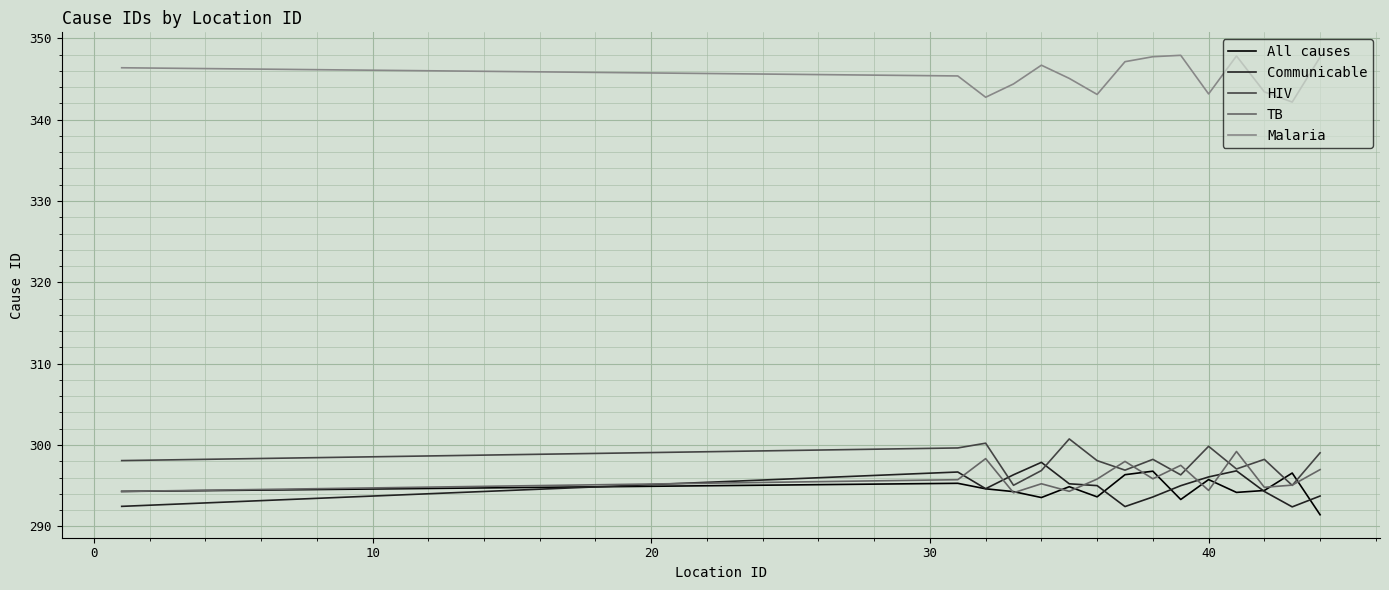

Rank the series by their maximum value, from highest to lowest.

Malaria, HIV, TB, Communicable, All causes